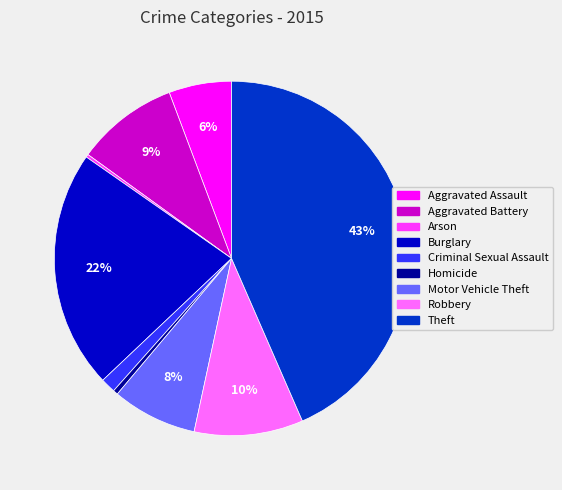

Do Aggravated Battery and Aggravated Assault together represent more than half of the pie?

No